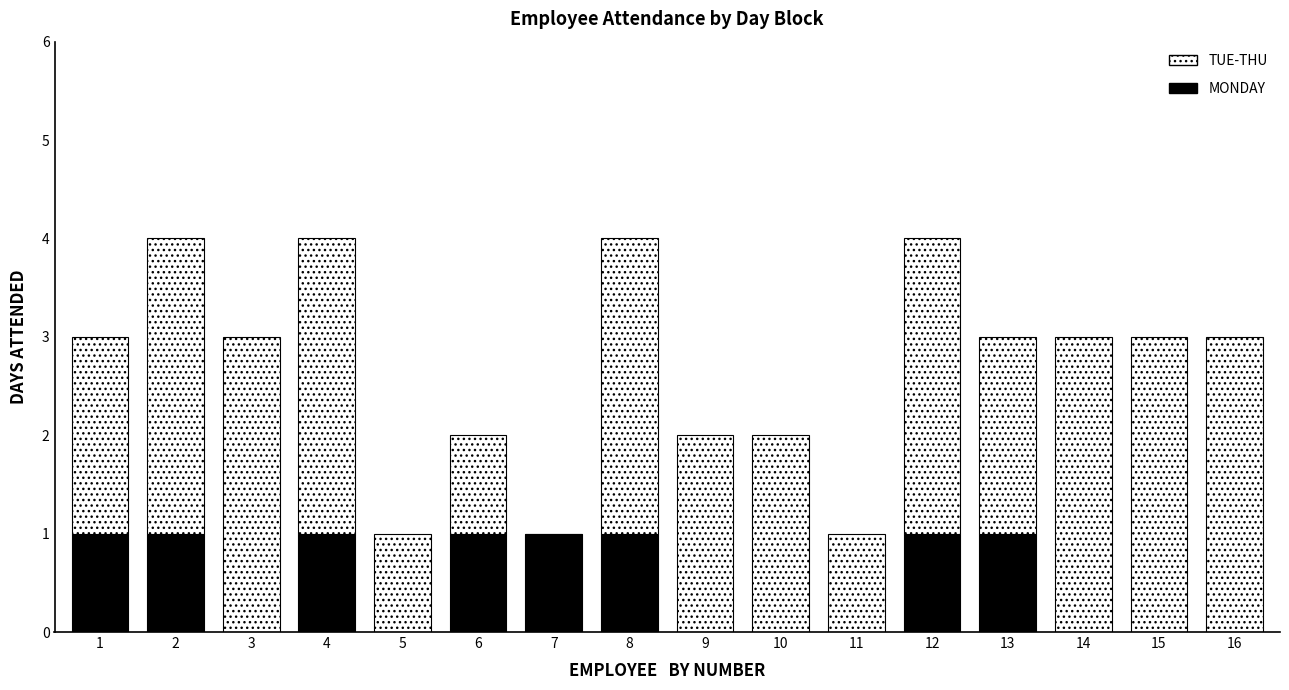

What is the total value across all series at 16?

3